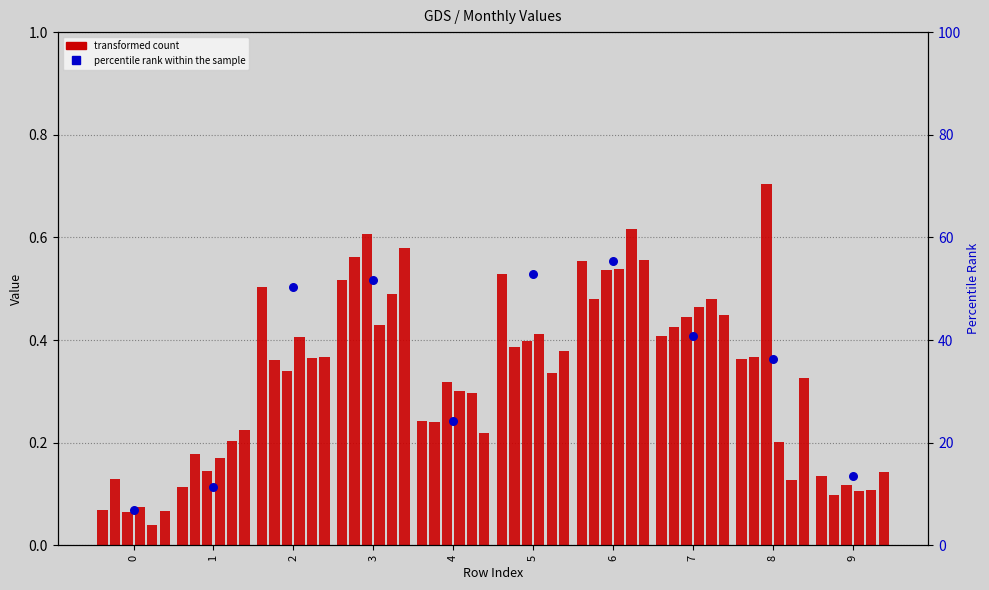

Between 2 and 6, which is larger?

6